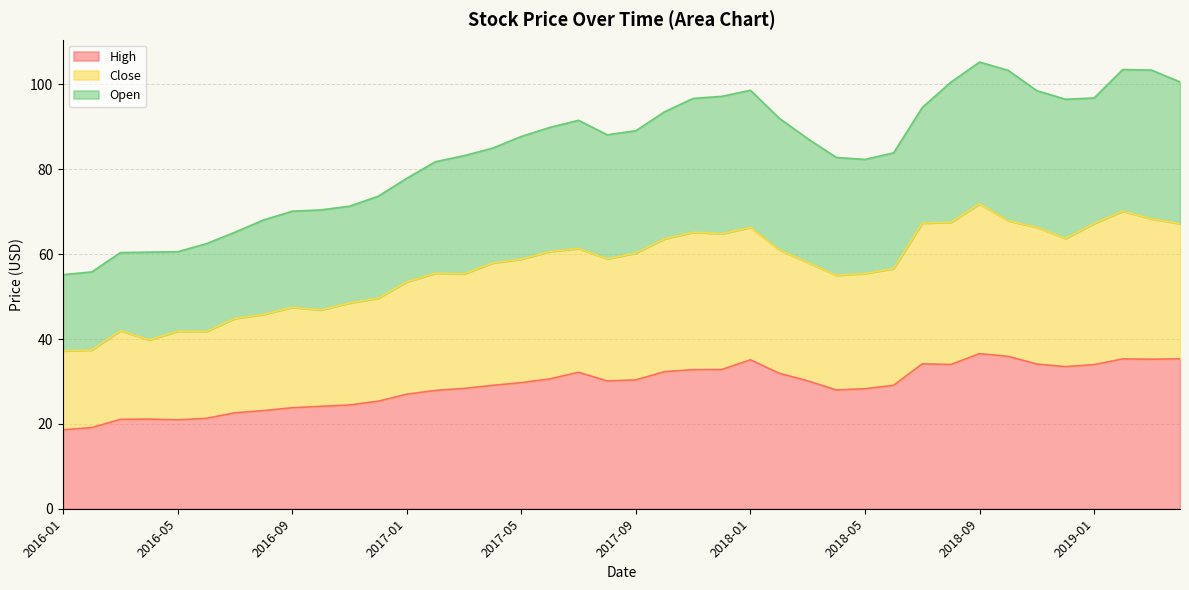

At which label does Close reach its peak?

2018-09